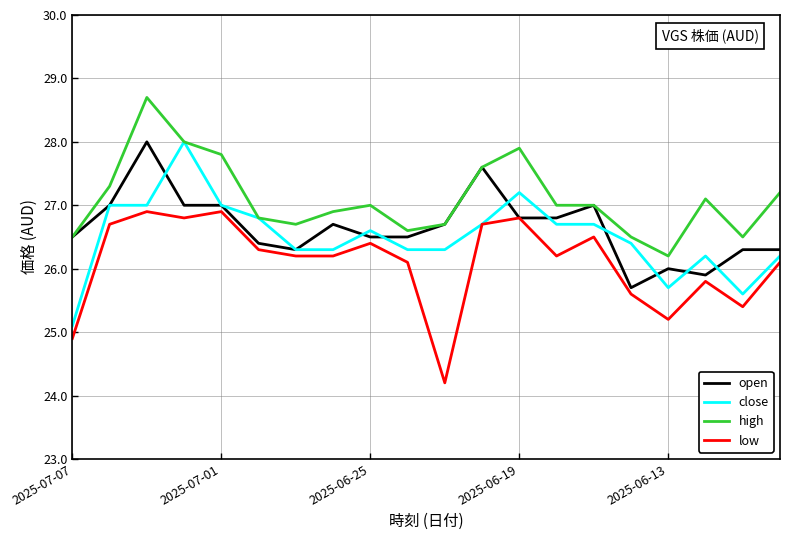

What is the highest value of the high series?

28.7